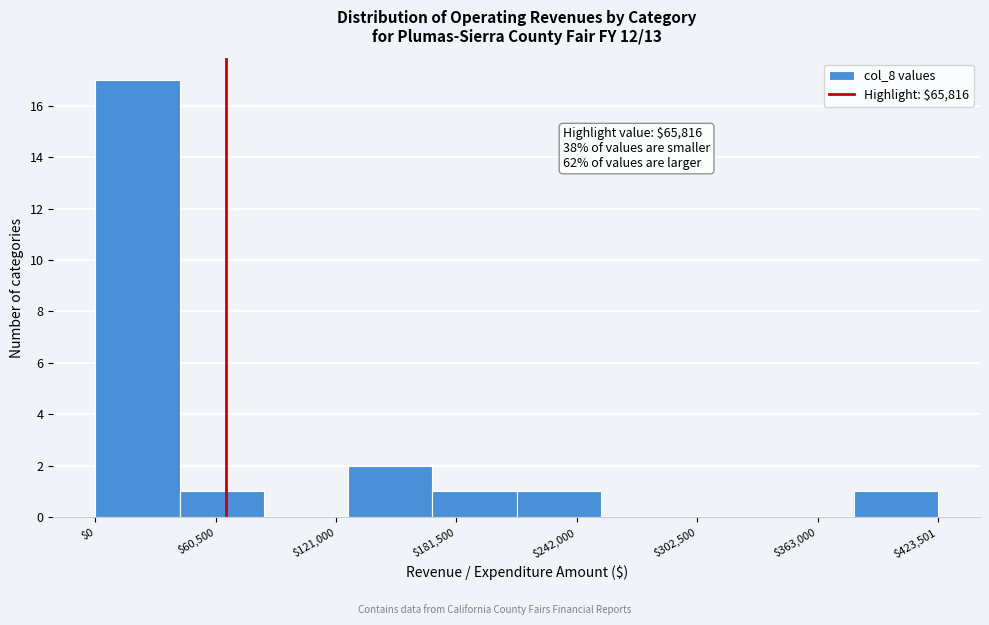

Which range on the x-axis has the tallest bar?

0 to 40000